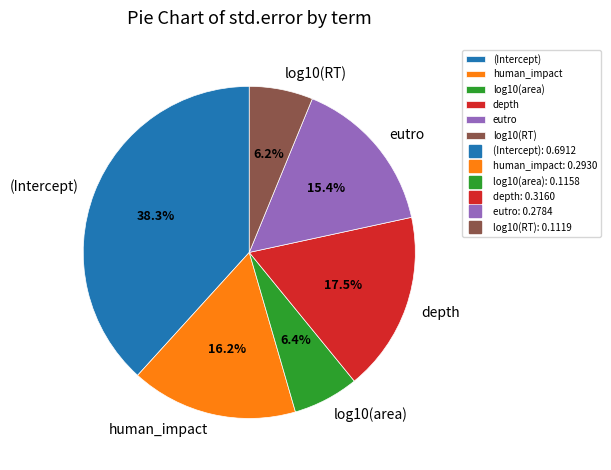

To the nearest percent, what is the difference between the (Intercept) and log10(RT) slice percentages?

32%